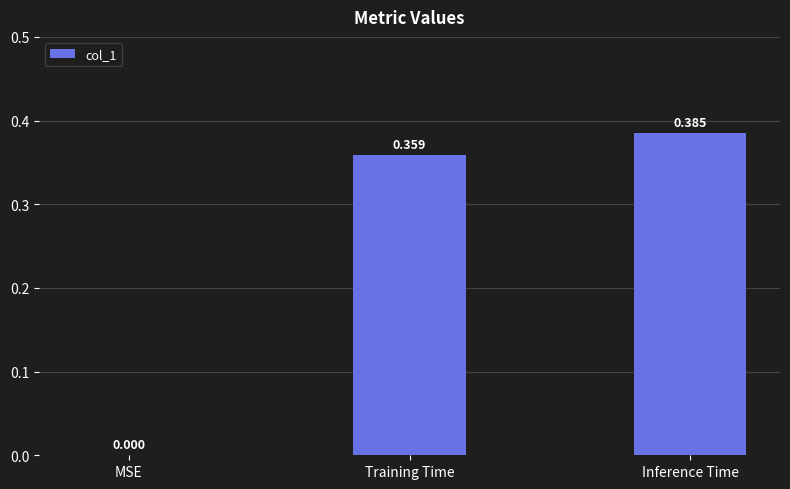

Where is the data nearest to the value 0?

MSE